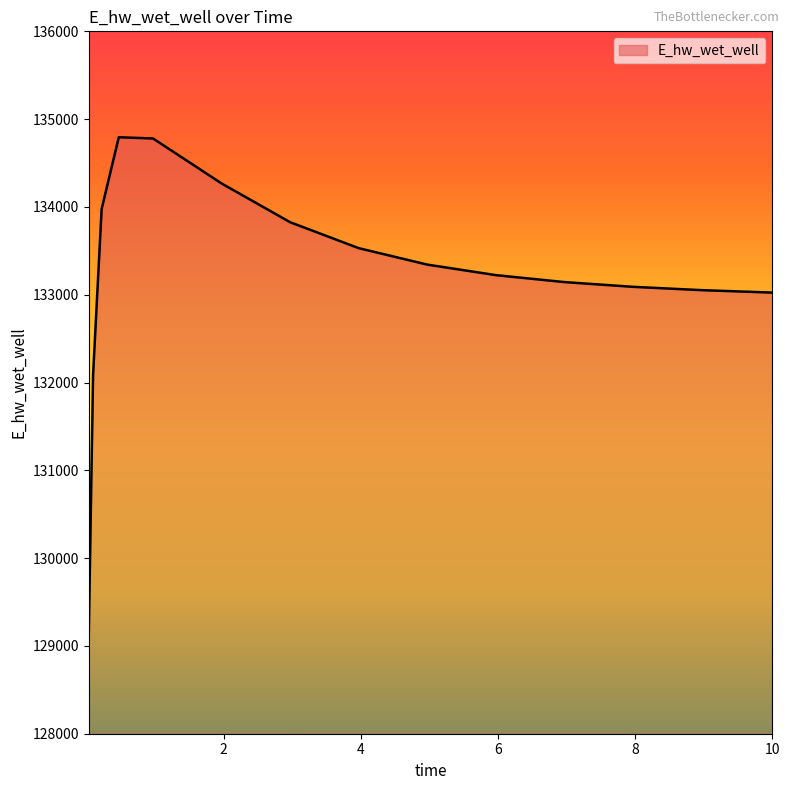

What is the difference between the maximum and minimum values?

5661.7